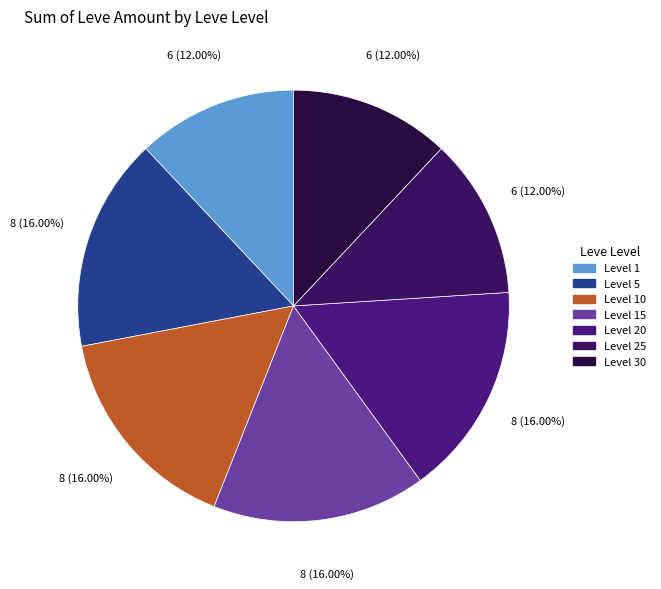

How many slices are in this pie chart?

7